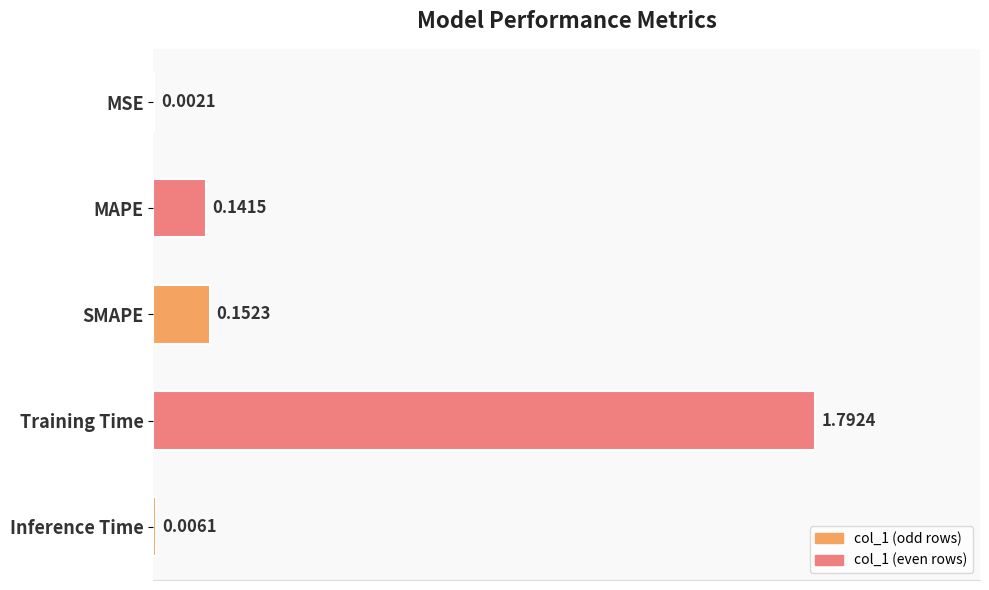

What is the sum of all values?

2.1